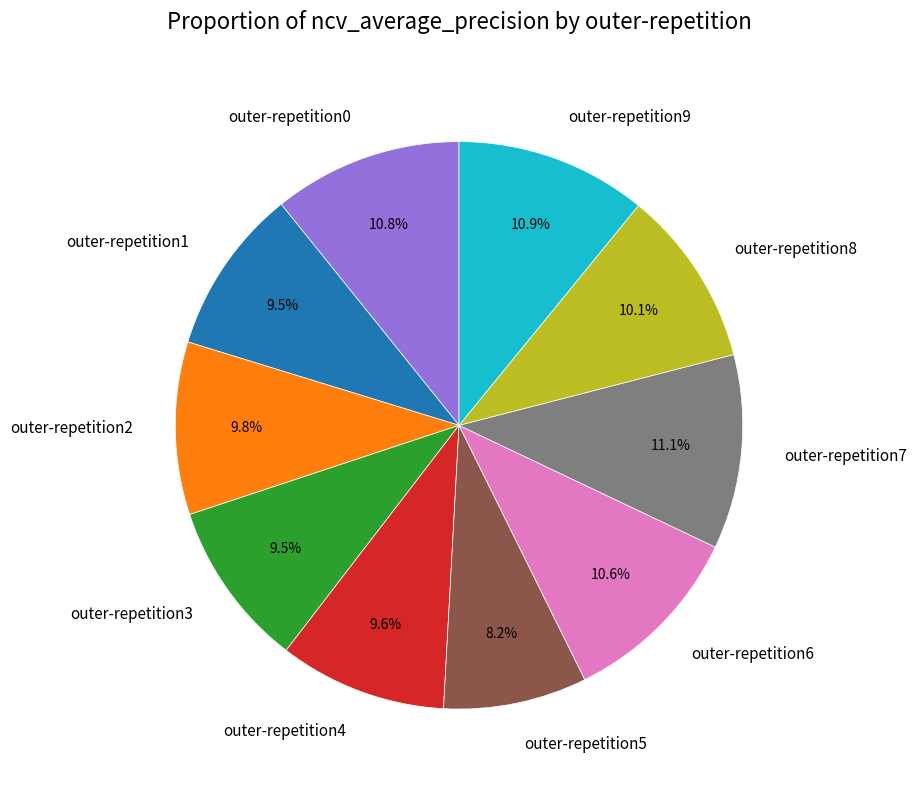

Which slice is the smallest?

outer-repetition5